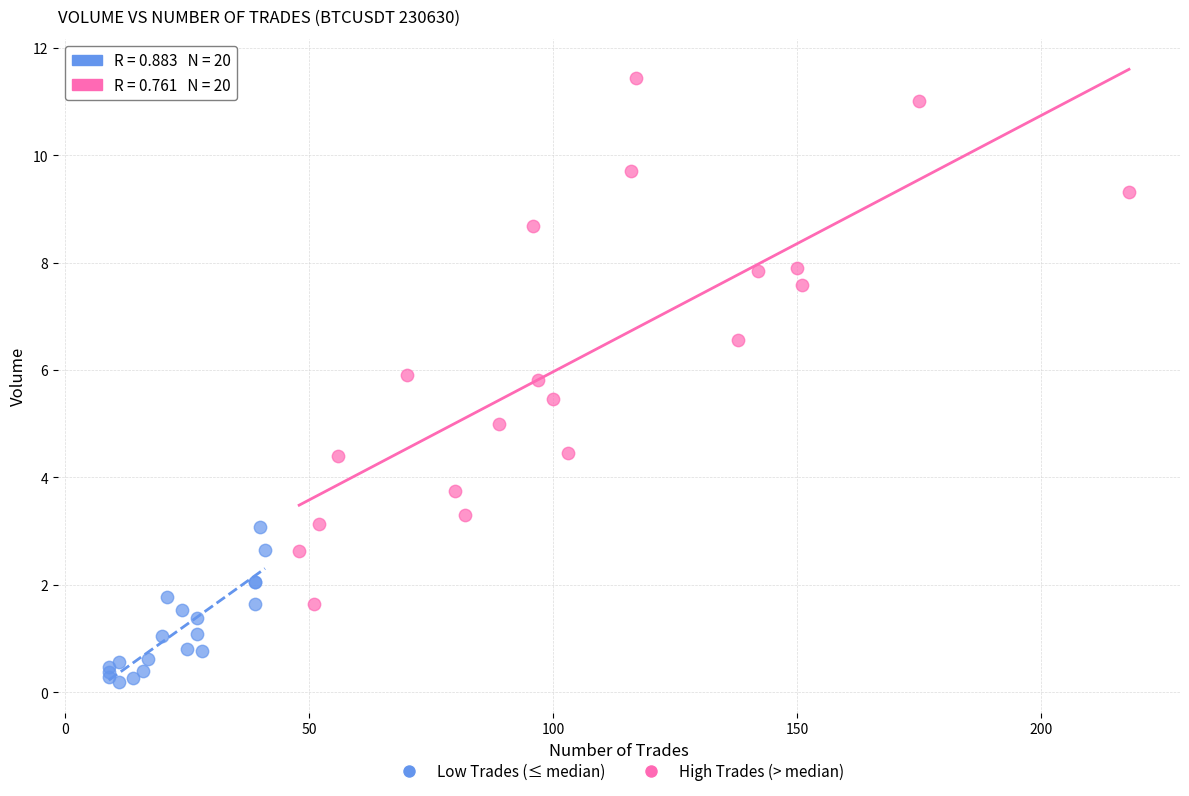

What are all the series names shown in the legend?

Low Trades (≤ median), High Trades (> median)